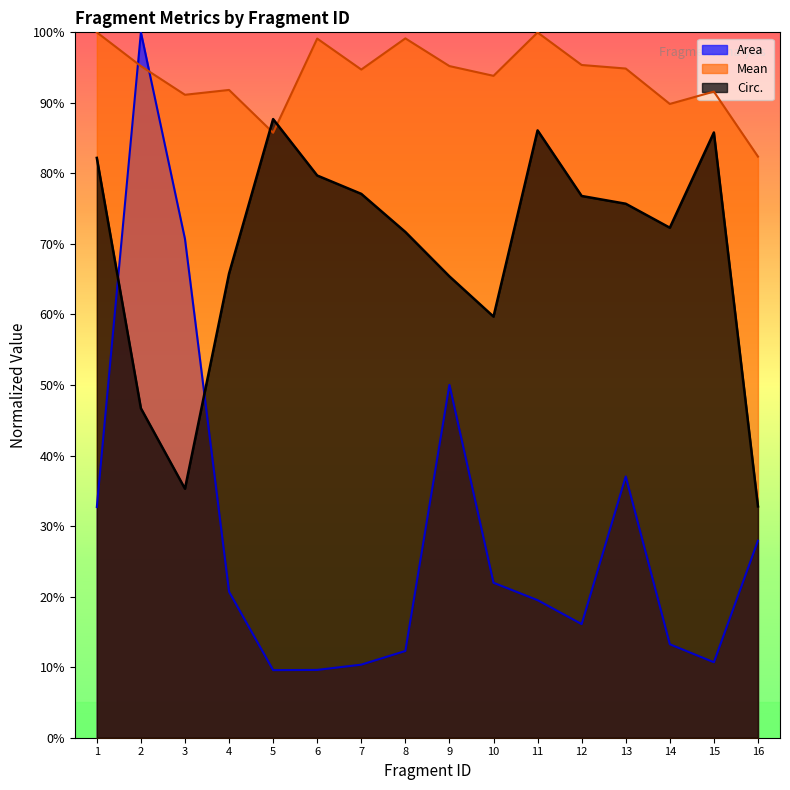

How many lines are shown in the chart?

3